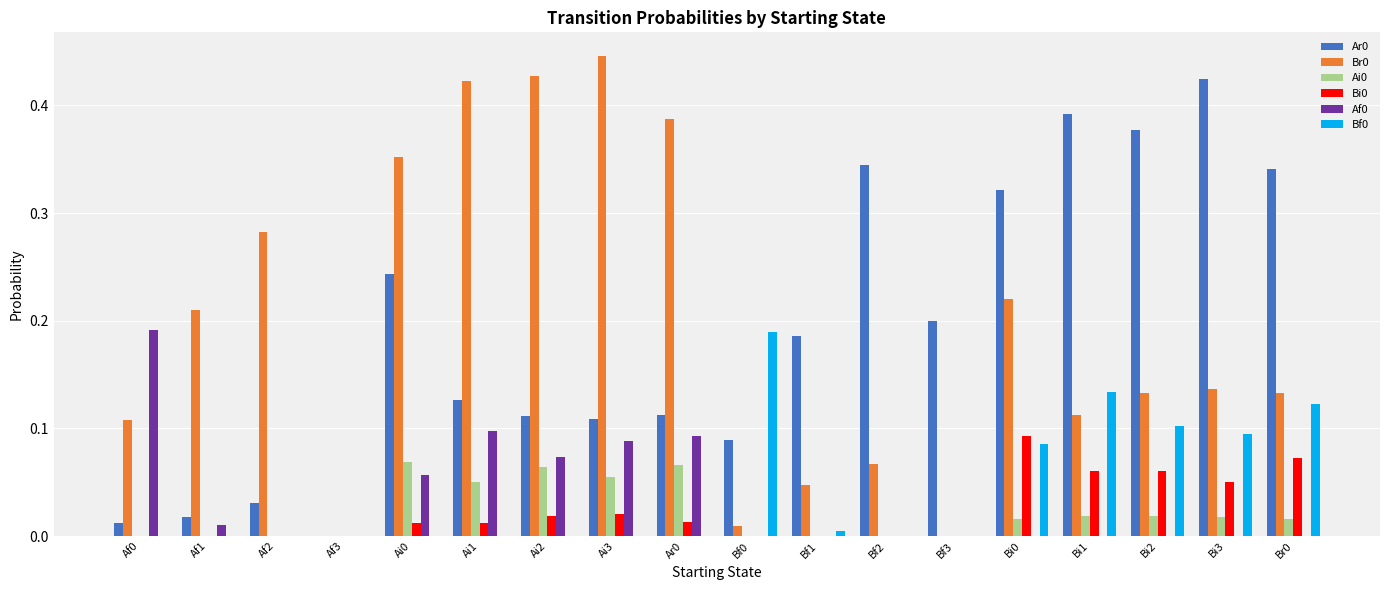

Which category has the highest value across all series?

Ai3